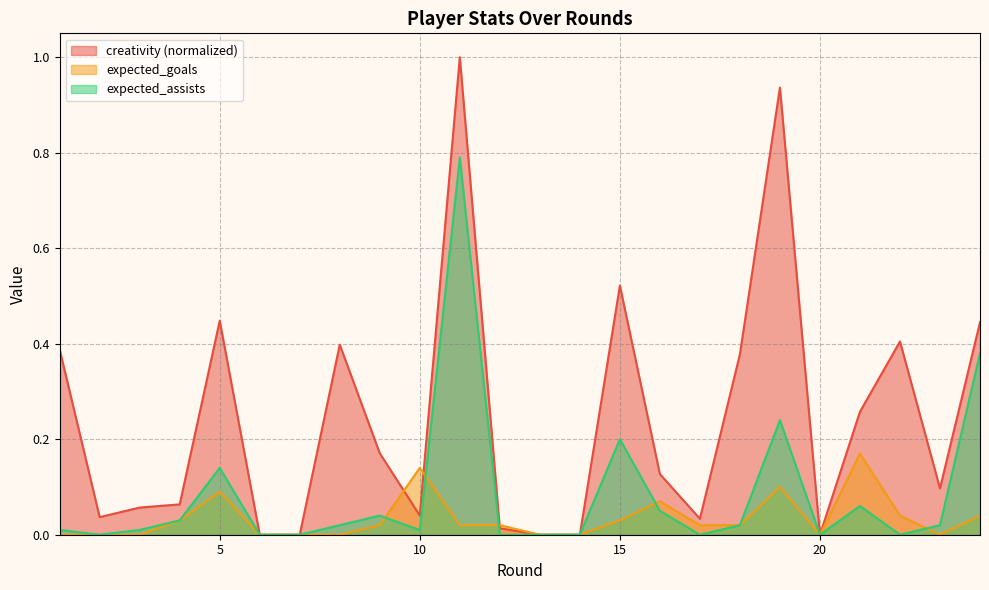

Which category has the lowest value across all series?

6